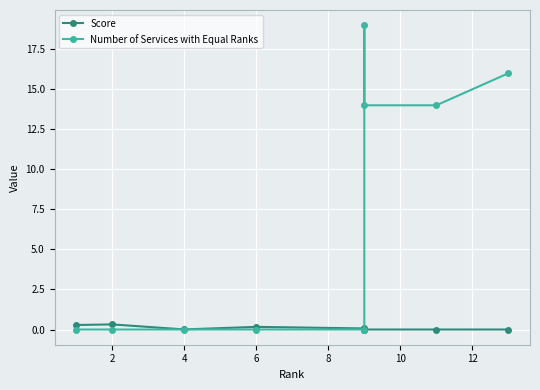

What is the average value of the Number of Services with Equal Ranks series?

7.0